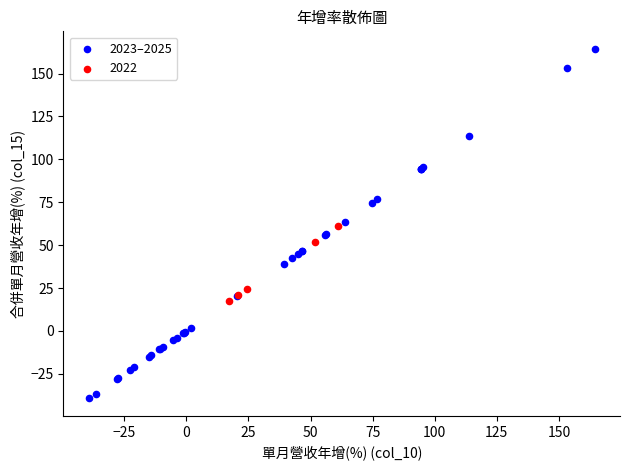

Which series has the largest Y range (max minus min)?

2023–2025